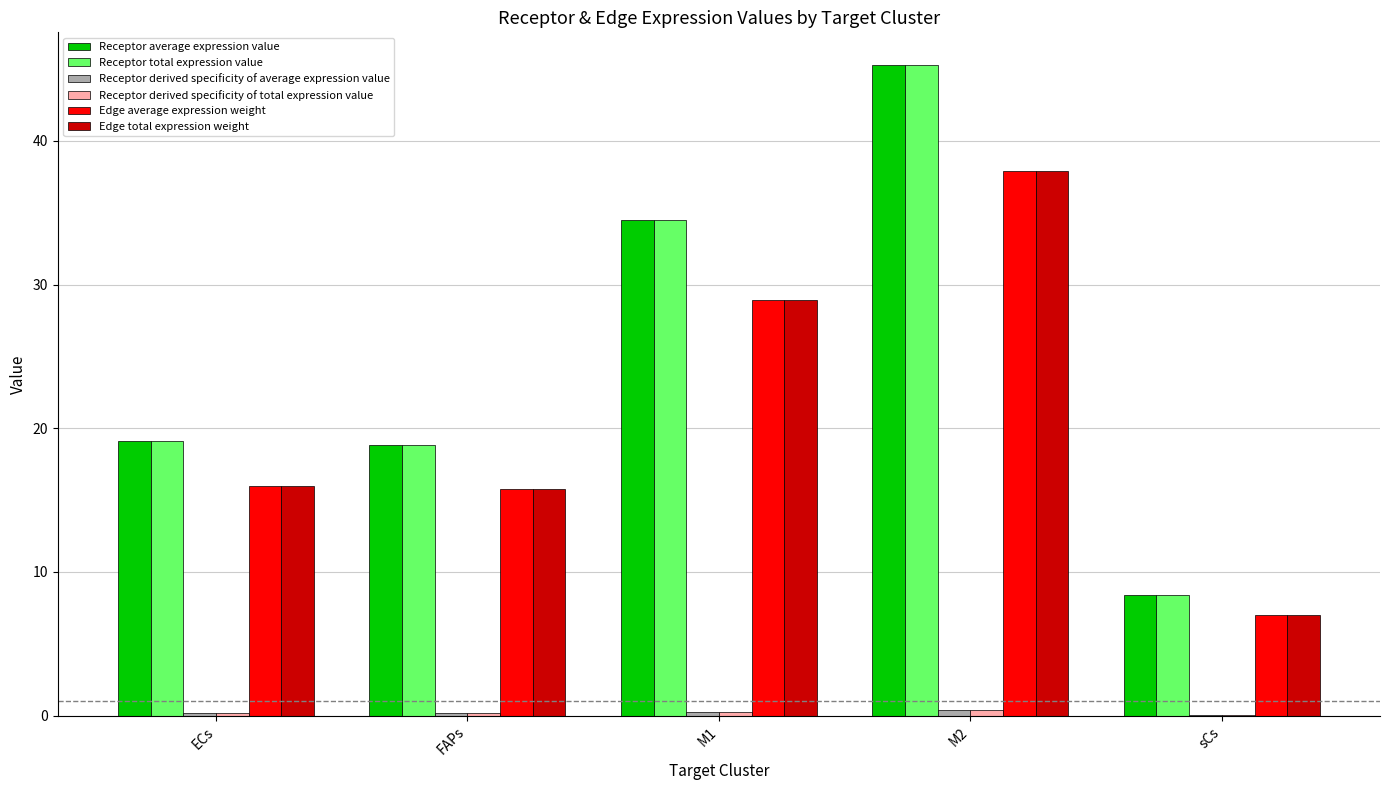

The value of Receptor total expression value at M2 is 45.3. True or false?

True